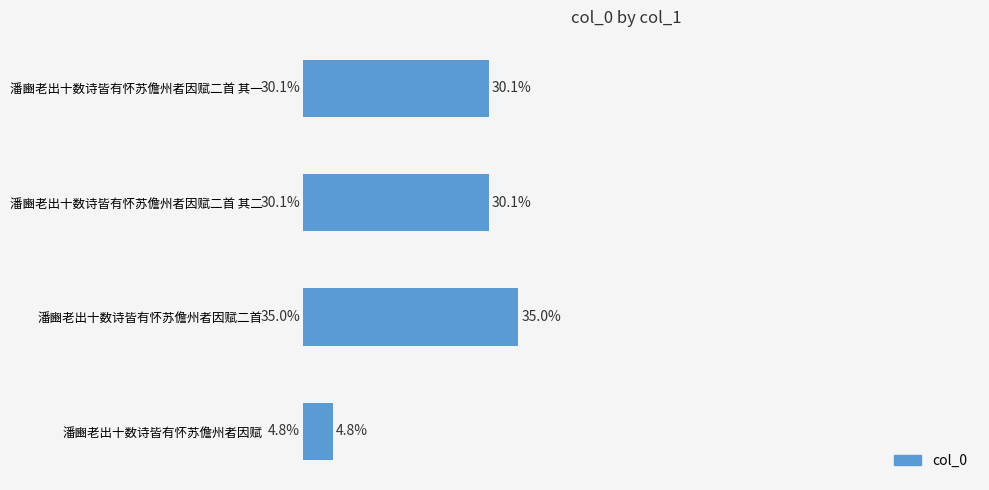

Between 潘豳老出十数诗皆有怀苏儋州者因赋二首 其二 and 潘豳老出十数诗皆有怀苏儋州者因赋二首, which is larger?

潘豳老出十数诗皆有怀苏儋州者因赋二首